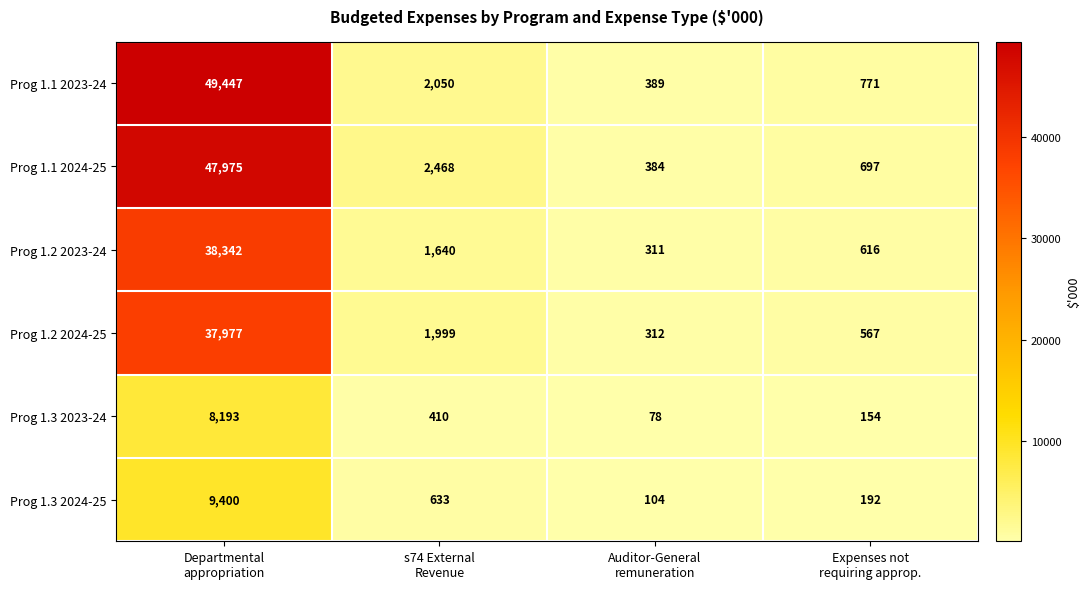

What is the sum of all Prog 1.1 2023-24 values?

52657